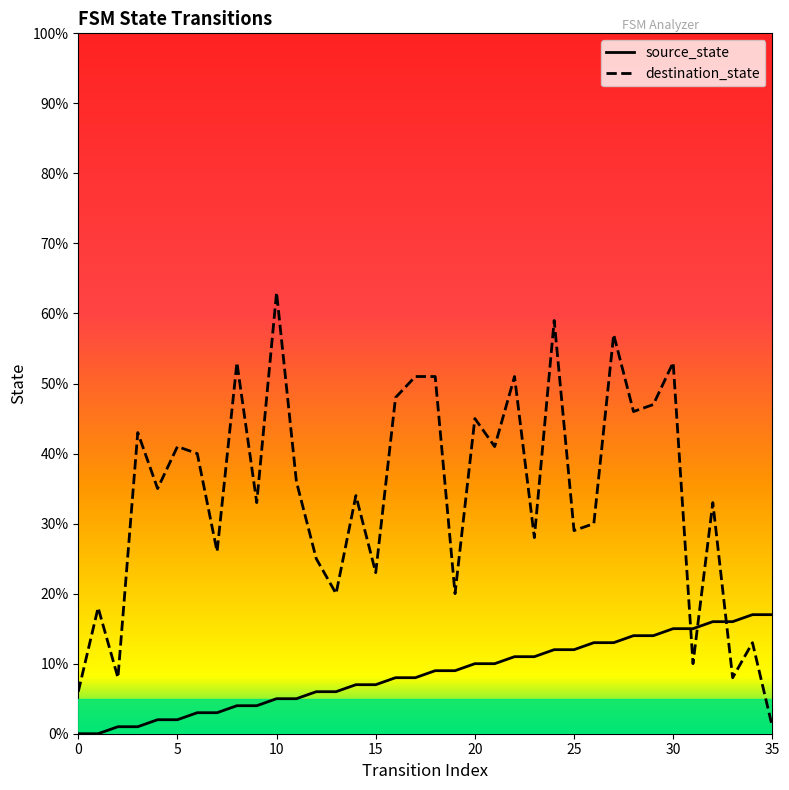

What is the greatest value displayed?

63